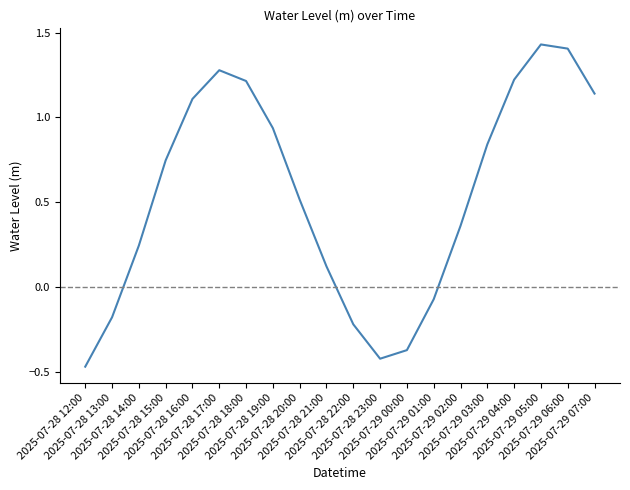

At which category does the chart reach its minimum across all series?

2025-07-28 12:00